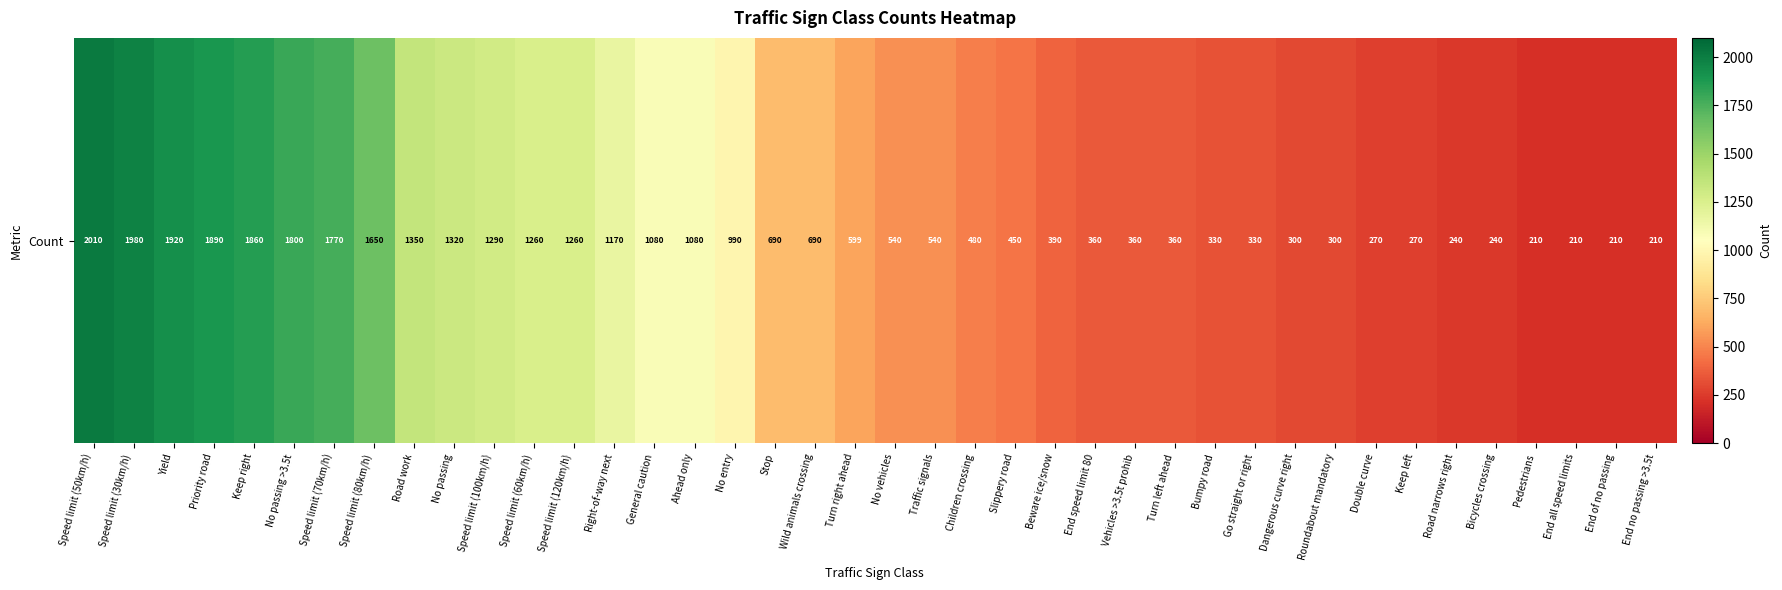

Between No entry and No vehicles, which is larger?

No entry